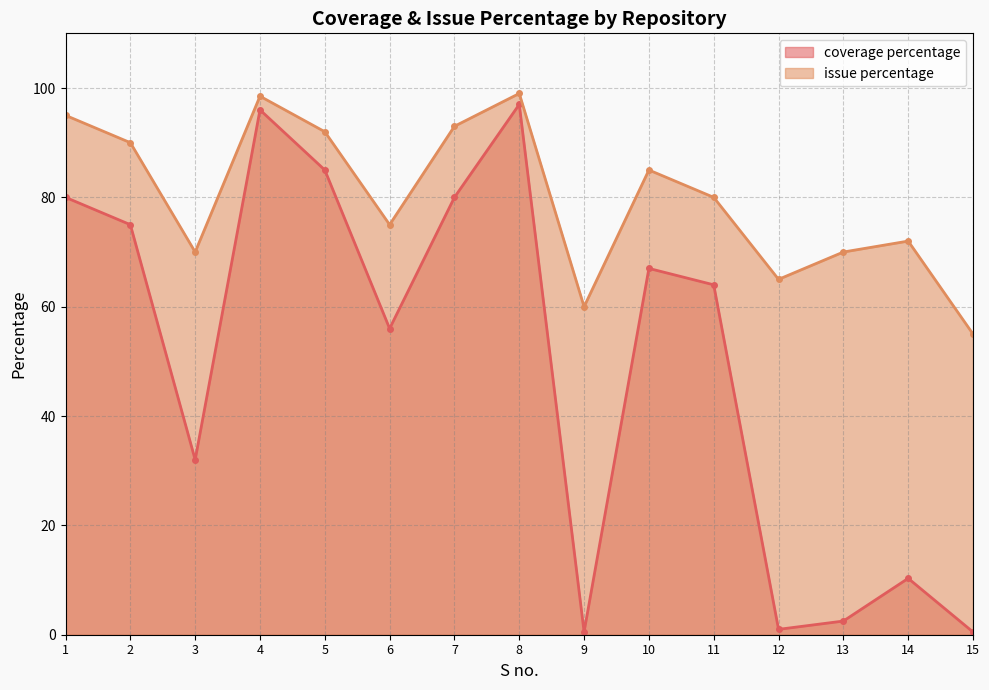

Reading left to right, what are all the values shown in this chart?

coverage percentage: 1=80.0	2=75.0	3=32.0	4=96.0	5=85.0	6=56.0	7=80.0	8=97.0	9=0.5	10=67.0	11=64.0	12=1.0	13=2.5	14=10.3	15=0.5
issue percentage: 1=95.0	2=90.0	3=70.0	4=98.5	5=92.0	6=75.0	7=93.0	8=99.0	9=60.0	10=85.0	11=80.0	12=65.0	13=70.0	14=72.0	15=55.0